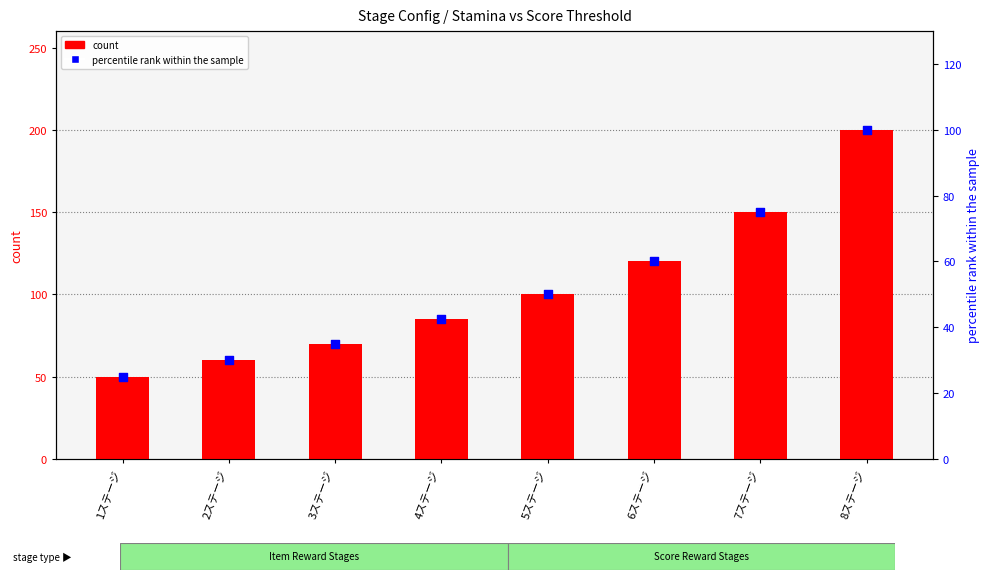

Which series has the largest Y range (max minus min)?

count